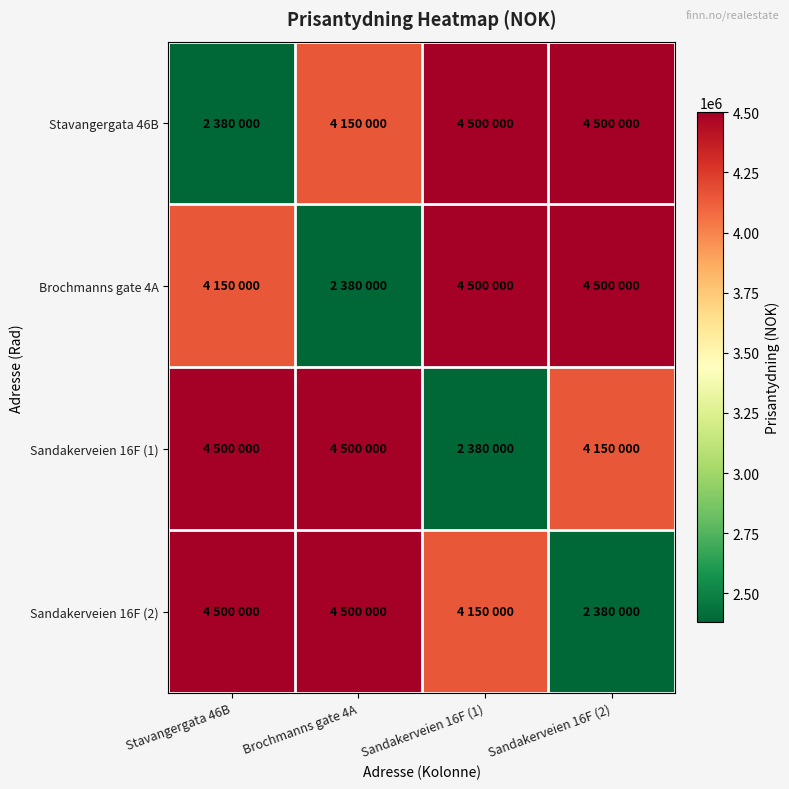

How many series are shown in this chart?

4